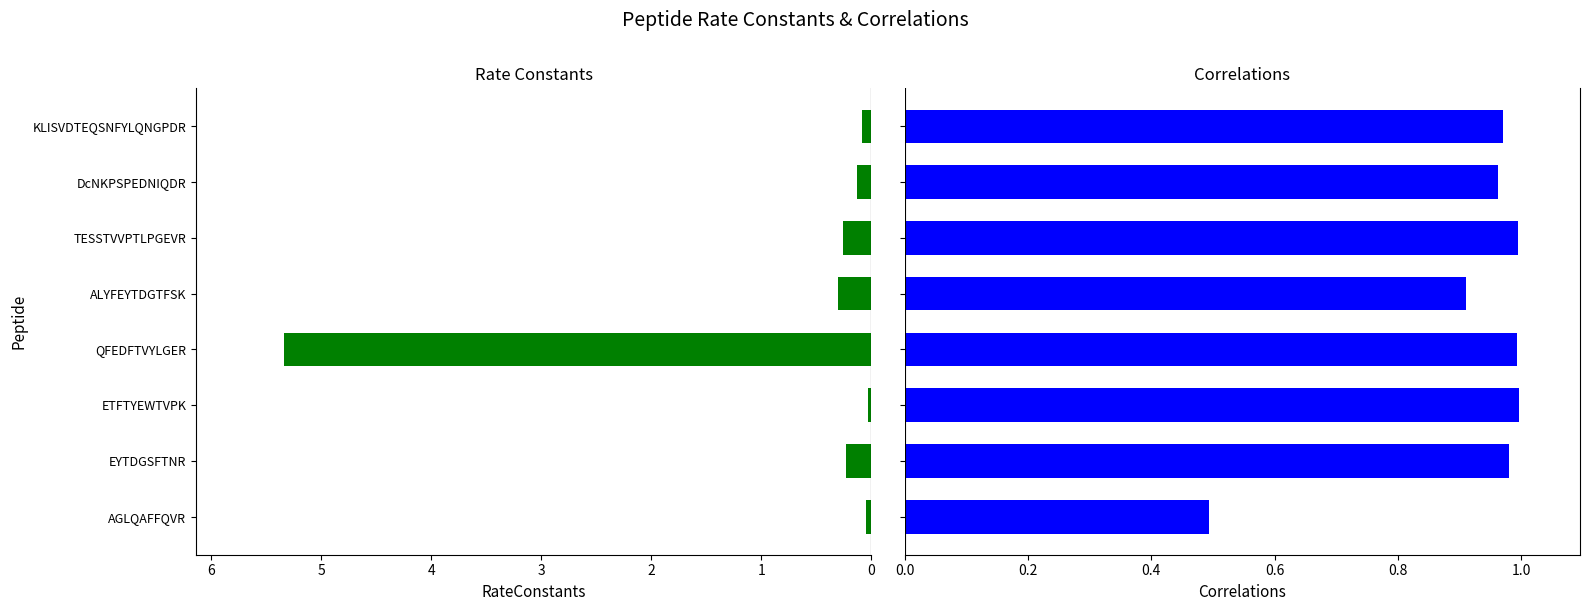

Rank the series at AGLQAFFQVR from lowest to highest value.

RateConstants, Correlations